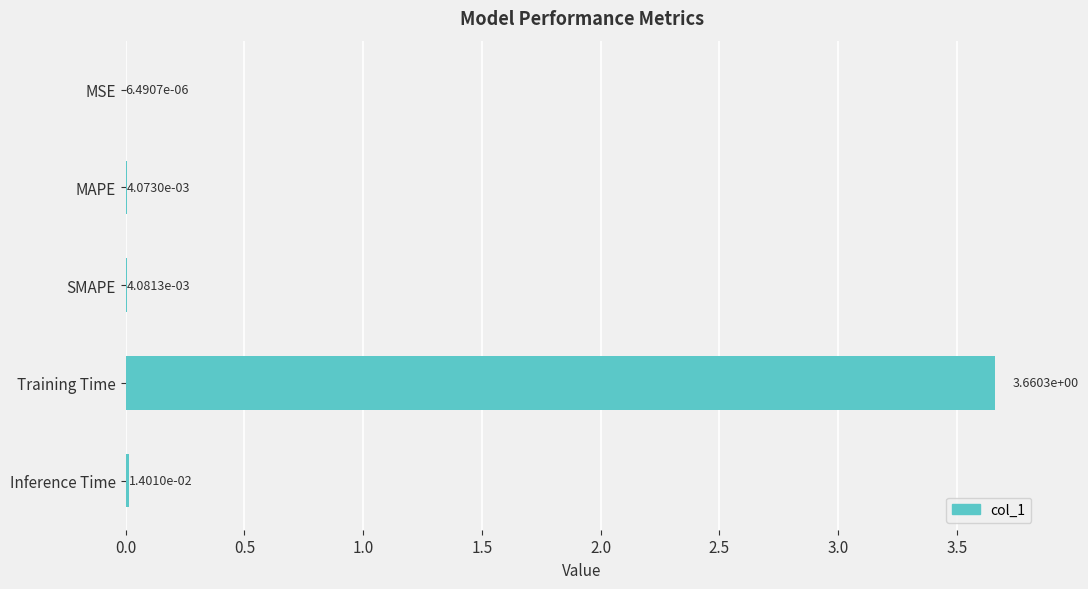

Which has a higher value, Inference Time or MSE?

Inference Time